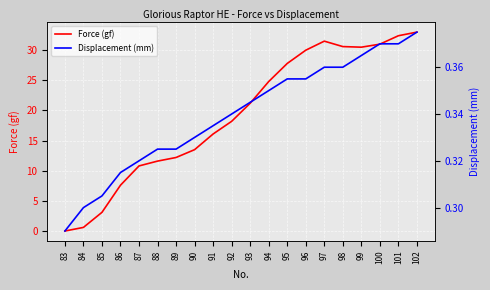

The value of Force (gf) at 86 is 5.2. True or false?

False